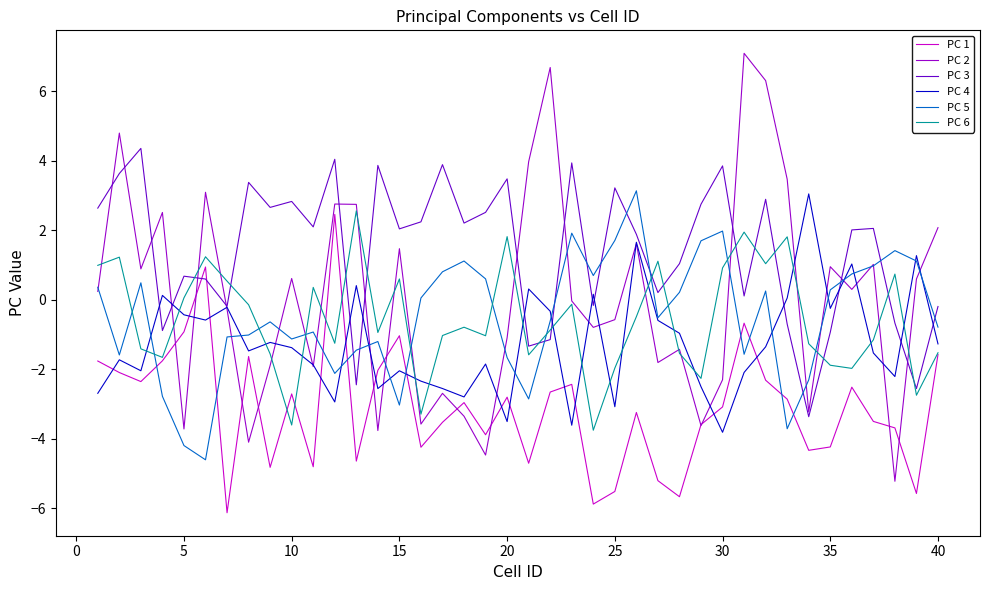

True or false: PC 3 and PC 5 cross at least once.

True